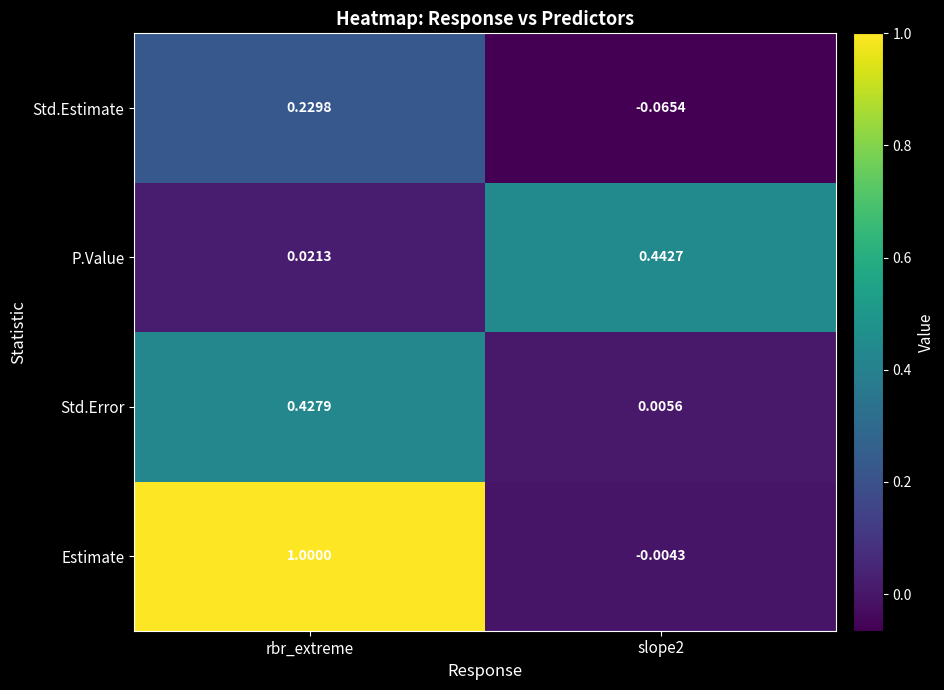

At rbr_extreme, list the series in order from smallest to largest.

P.Value, Std.Estimate, Std.Error, Estimate